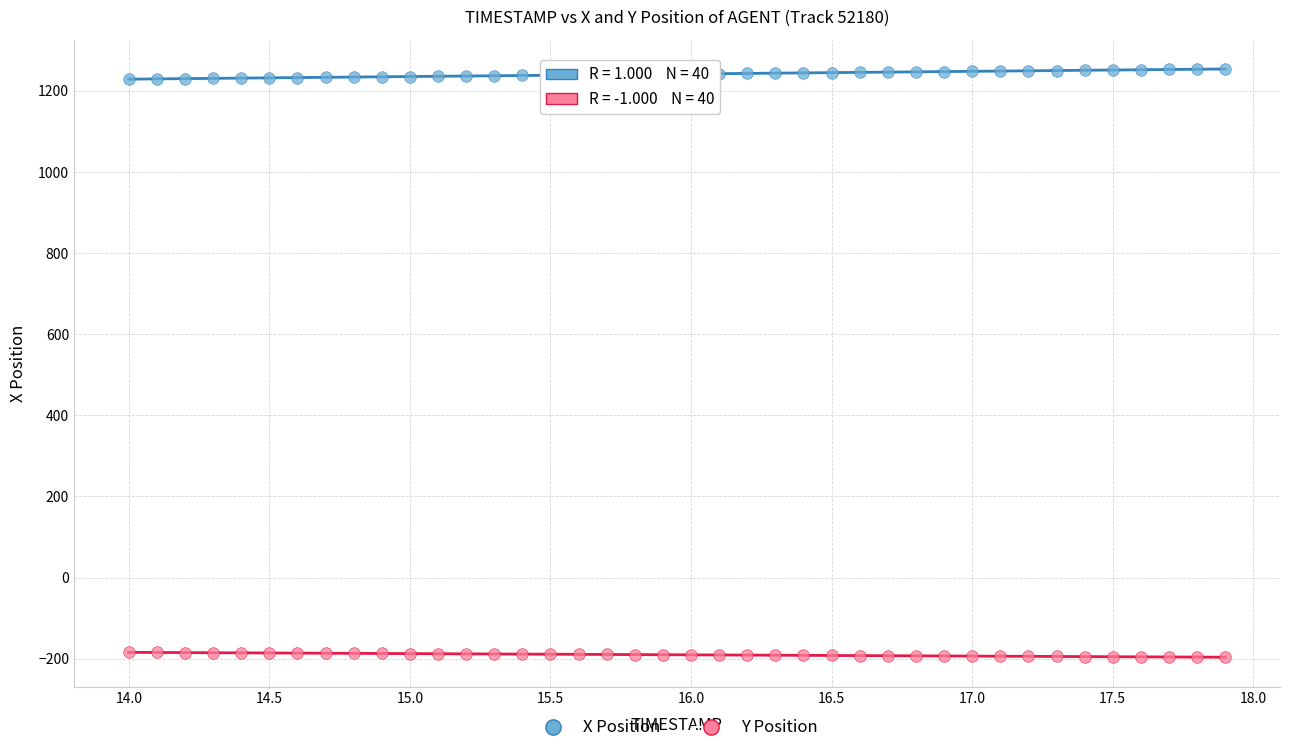

What is the X range (max minus min) for the scatter plot?

3.9